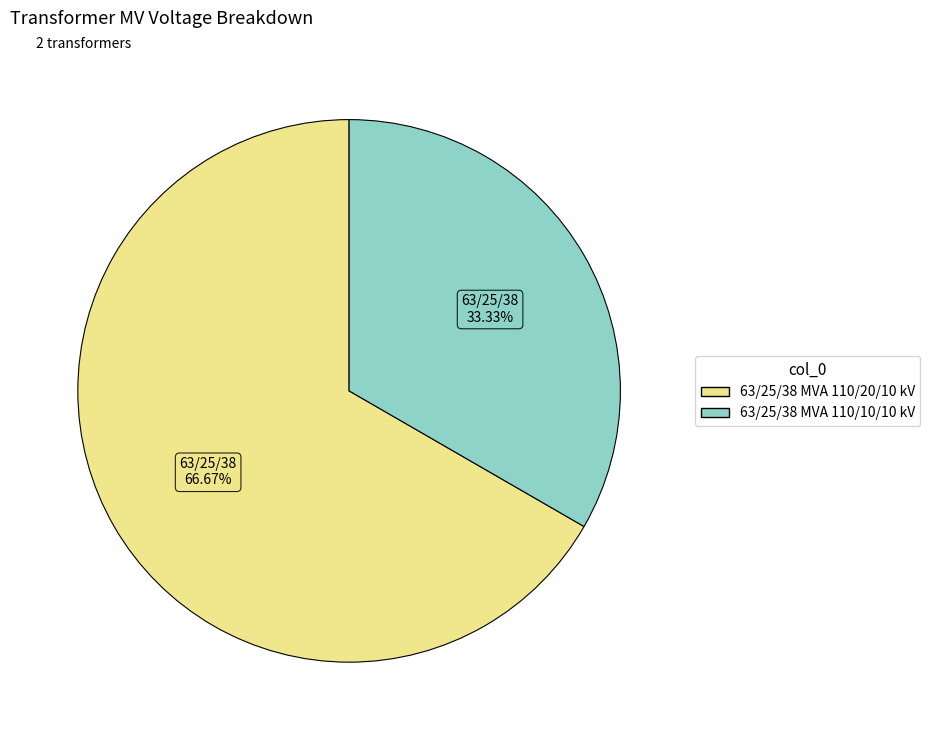

How many segments does this pie chart have?

2